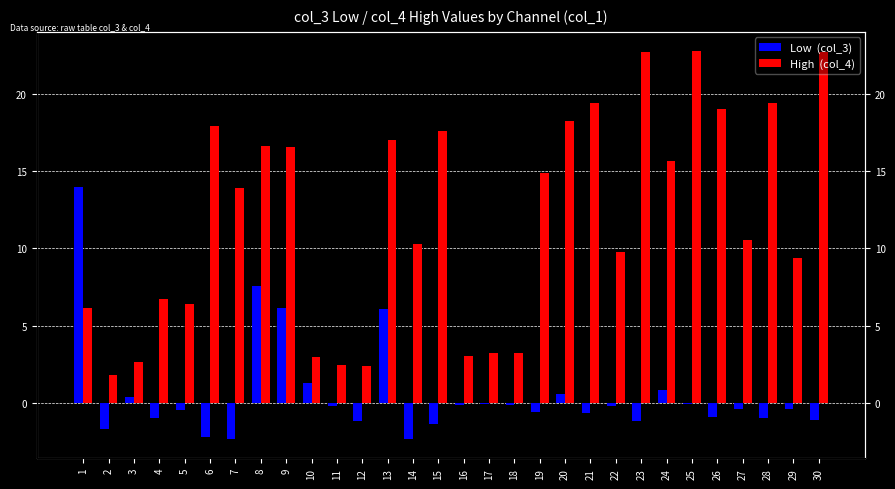

Which category has the lowest value across all series?

7